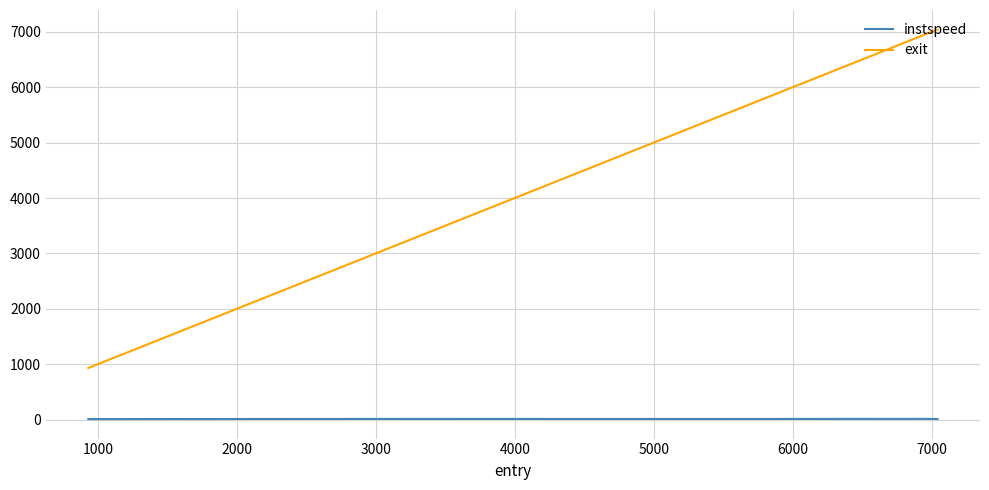

True or false: exit and instspeed intersect in this chart.

False